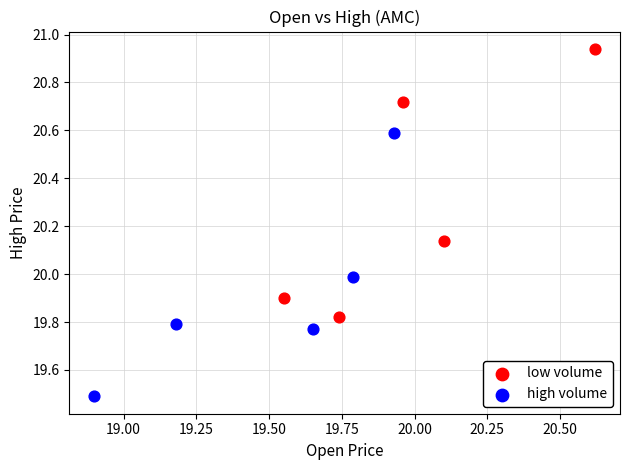

Which series contains the lowest Y value?

high volume